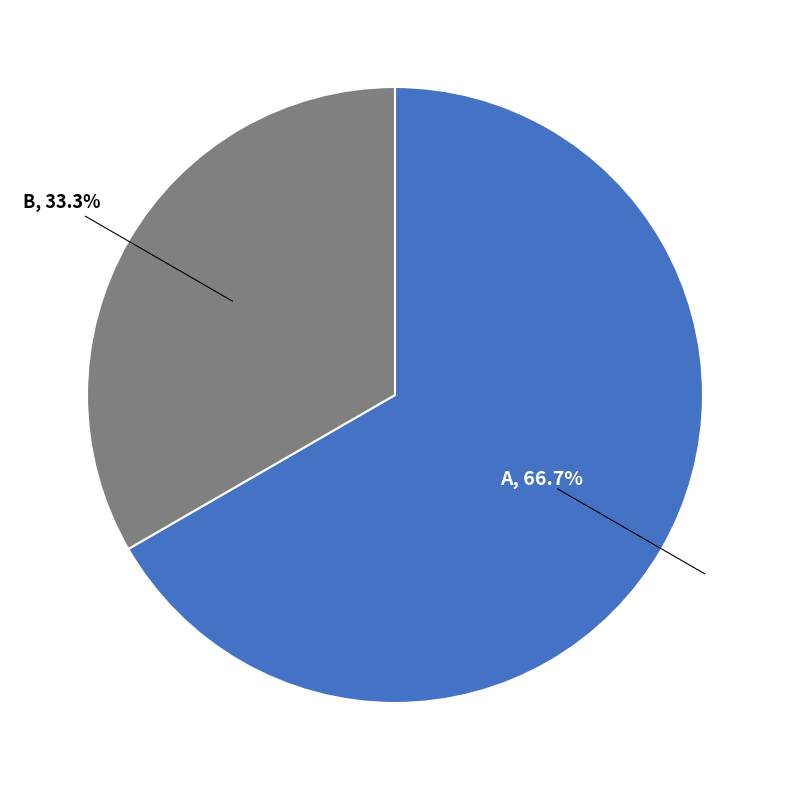

How many segments does this pie chart have?

2